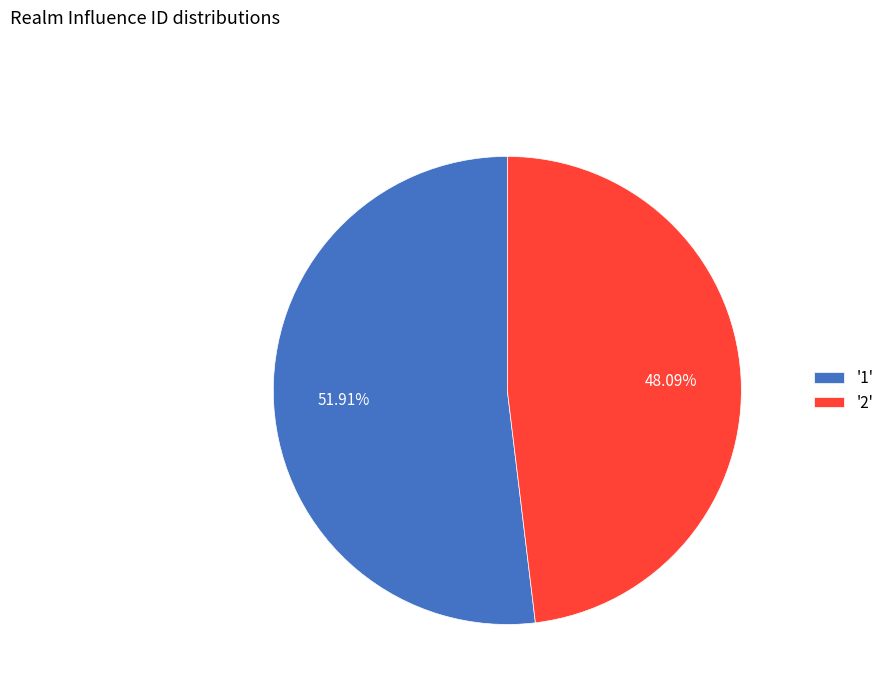

Rank the categories by value from lowest to highest.

'2', '1'